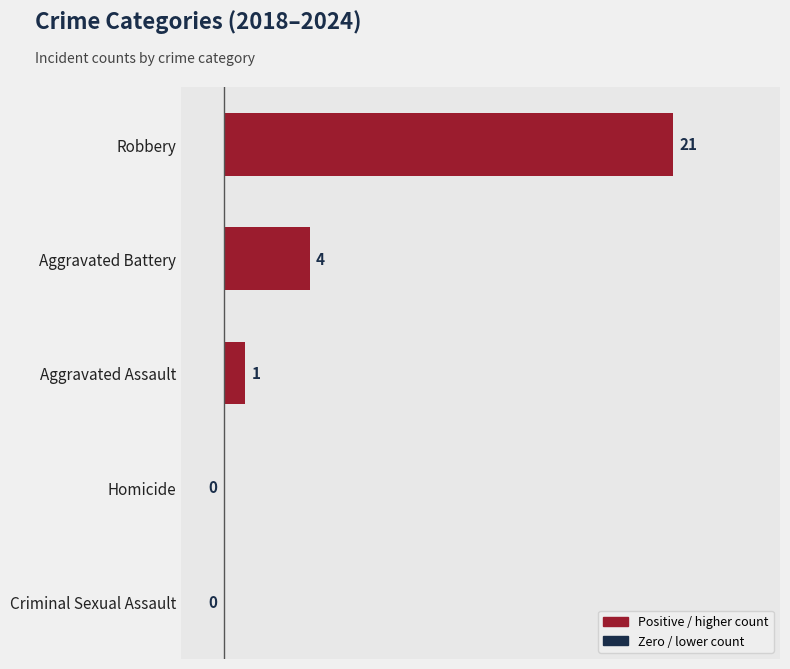

Reading top to bottom, transcribe all the data shown in this chart.

Robbery=21	Aggravated Battery=4	Aggravated Assault=1	Homicide=0	Criminal Sexual Assault=0